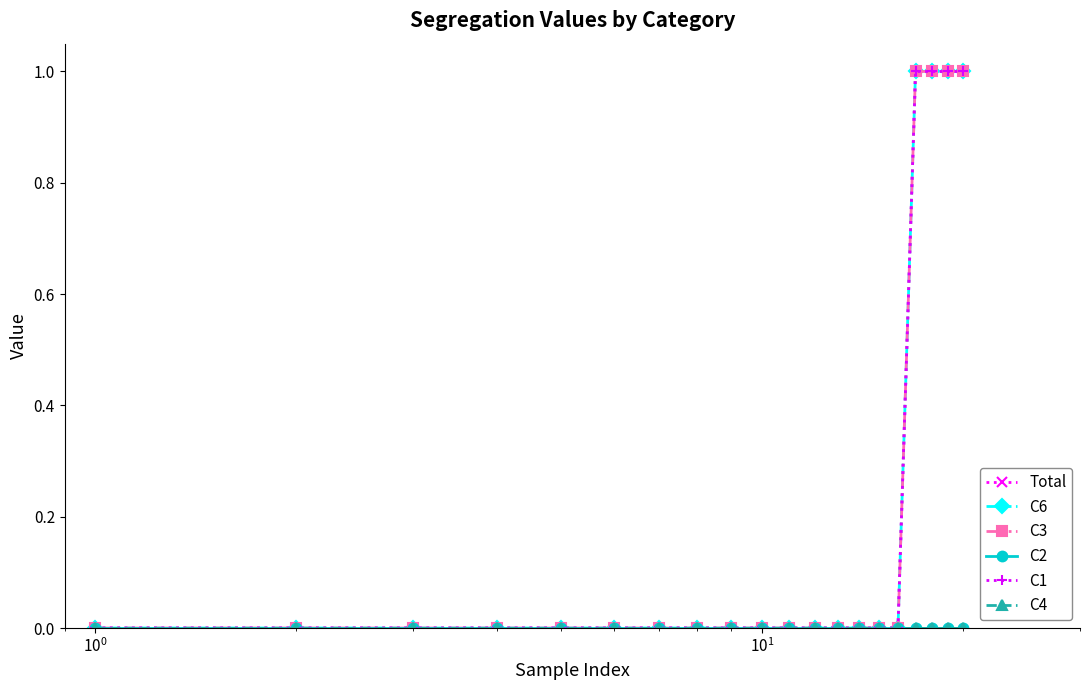

What is the greatest value displayed?

1